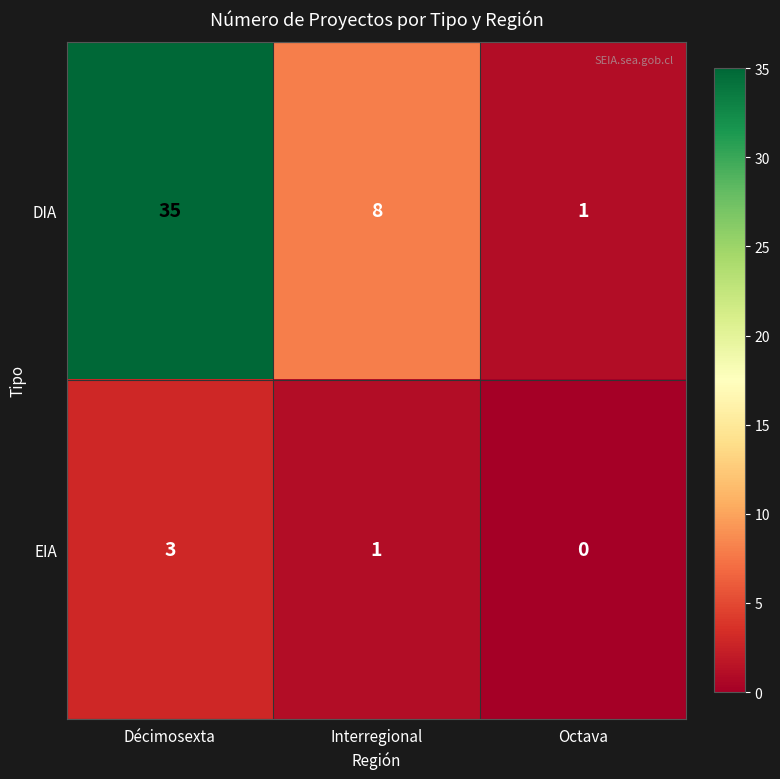

How many categories are shown in the chart?

3